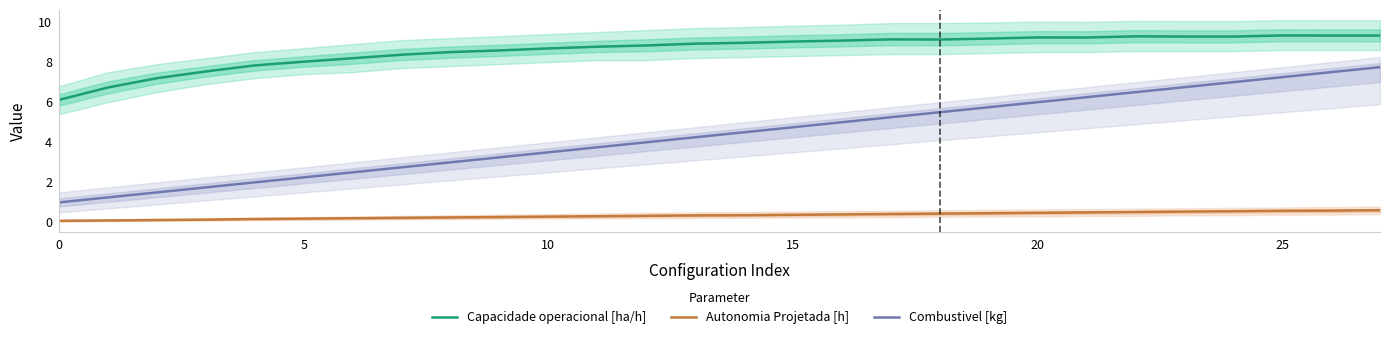

True or false: Combustivel [kg] and Capacidade operacional [ha/h] cross at least once.

False